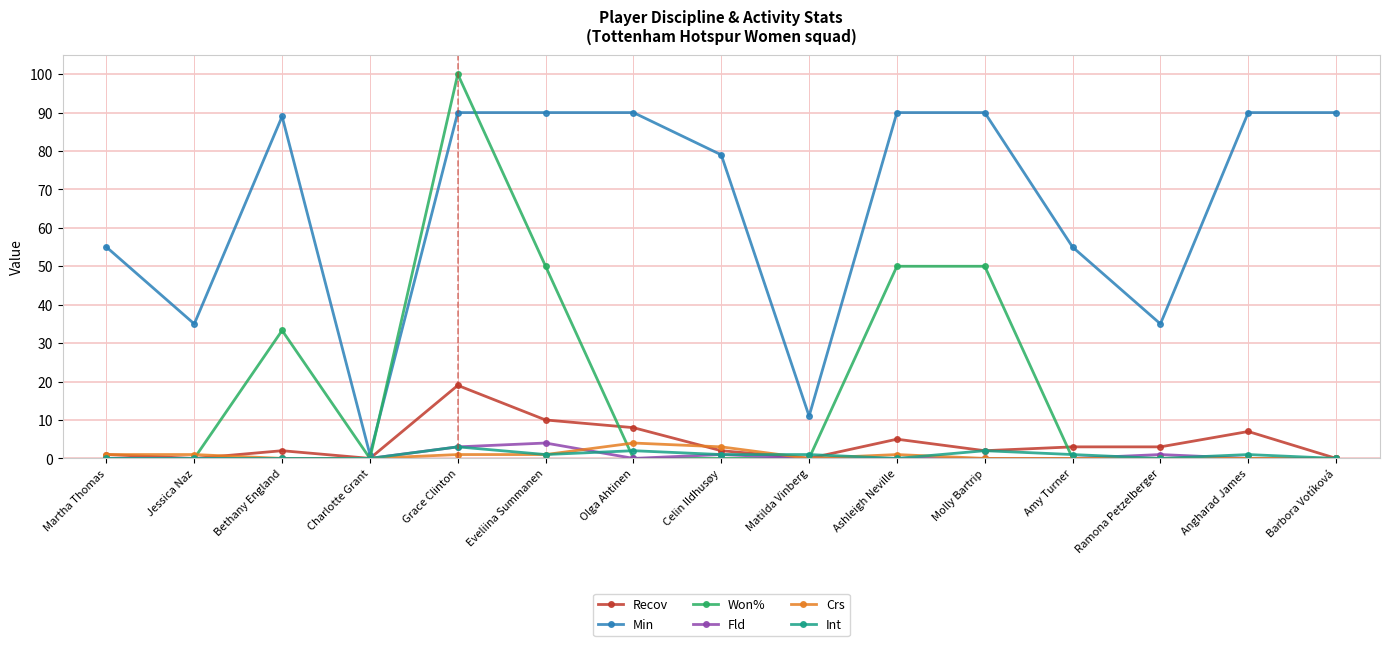

What is the label of the 6th point from the left?

Eveliina Summanen